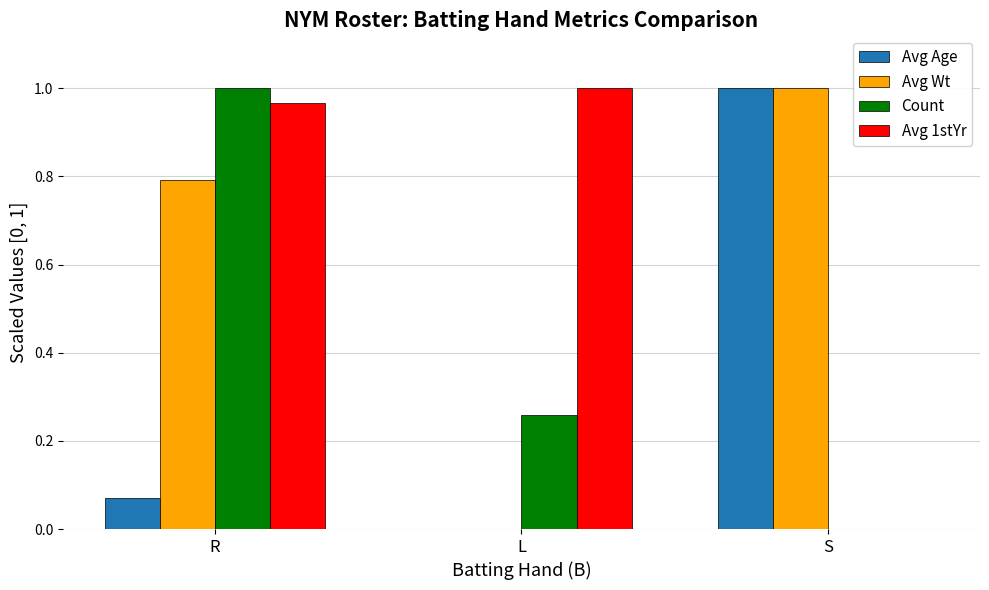

At which label does Avg 1stYr reach its peak?

L